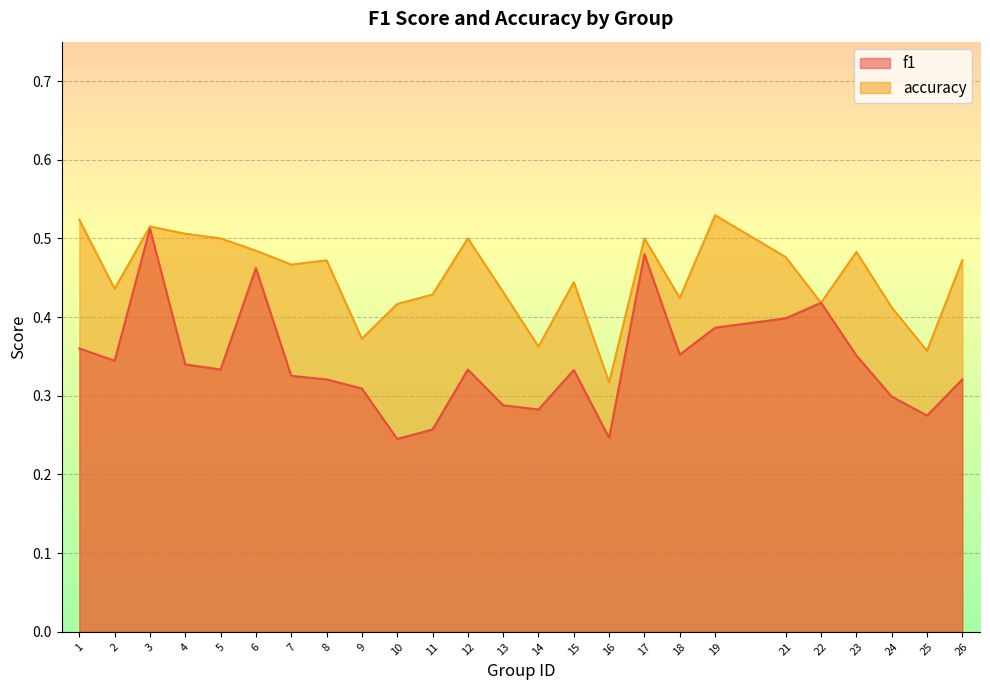

What is the sum of all f1 values?

8.6